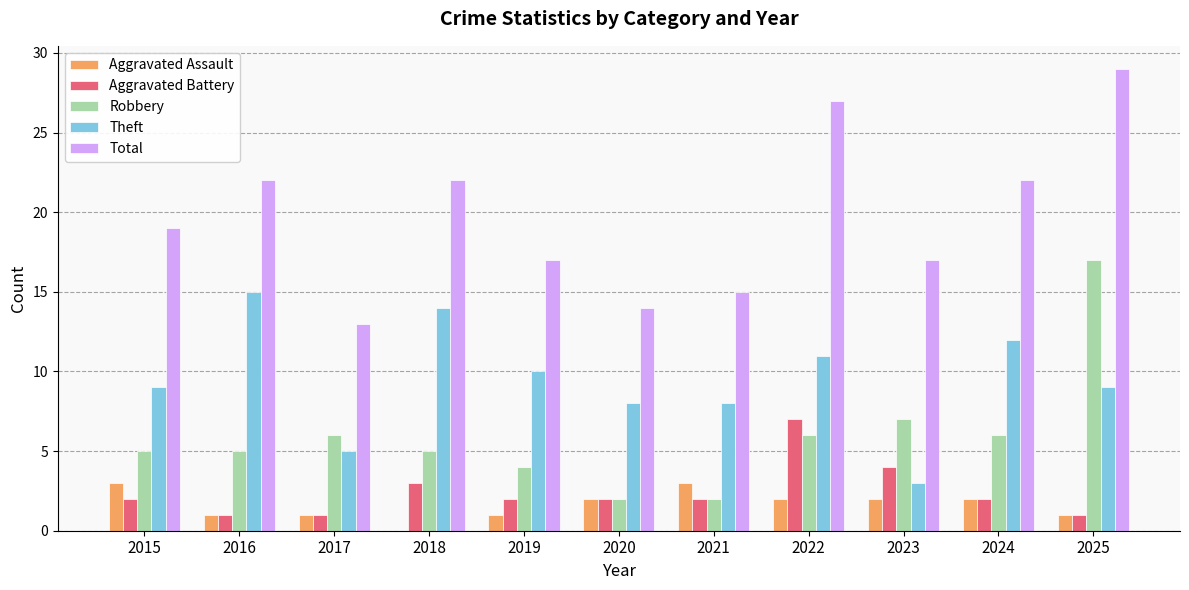

At which category is the sum across all series the highest?

2025